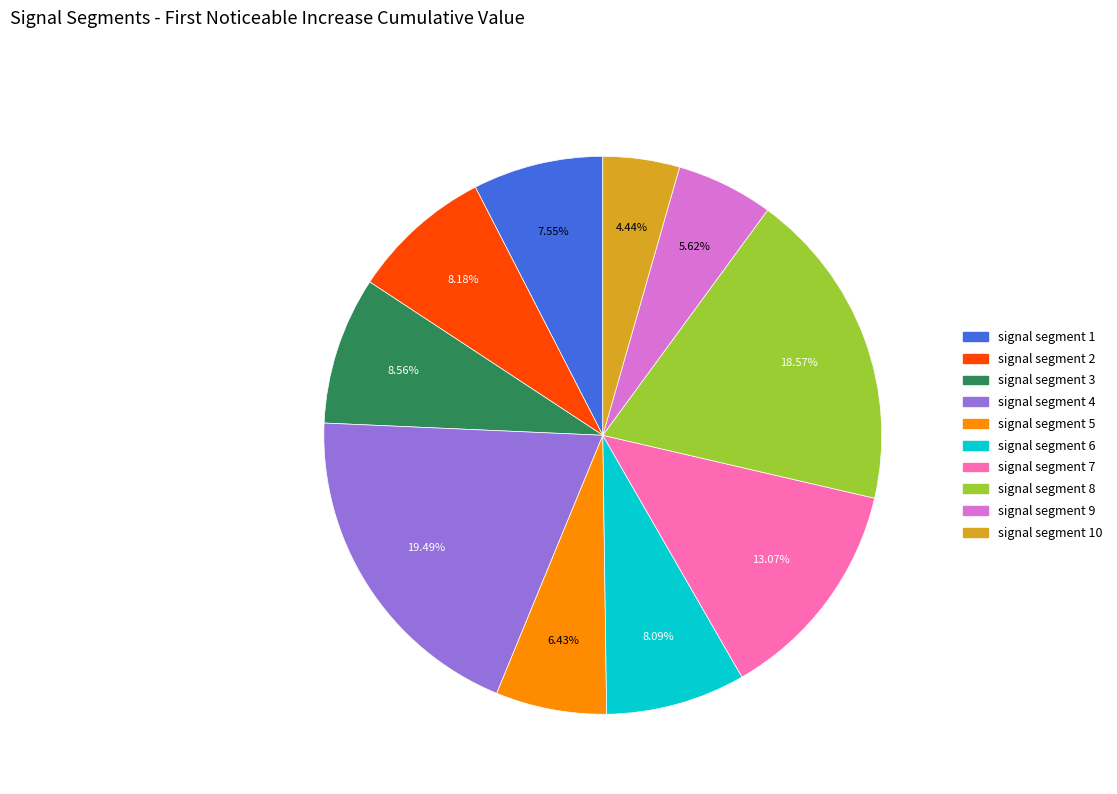

Is there a majority slice in this chart?

No